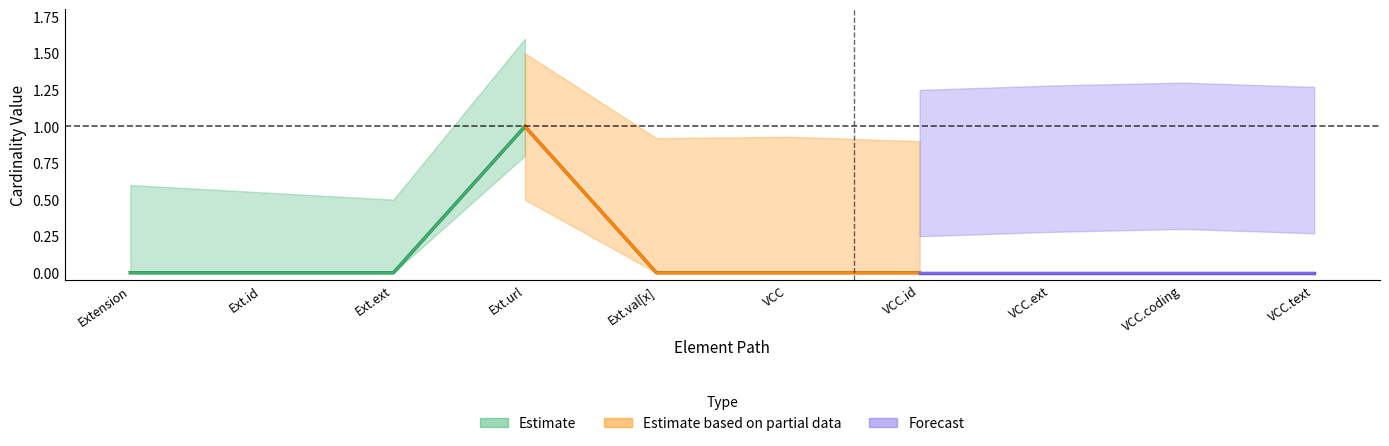

How many data points in Base Min are above 0?

1